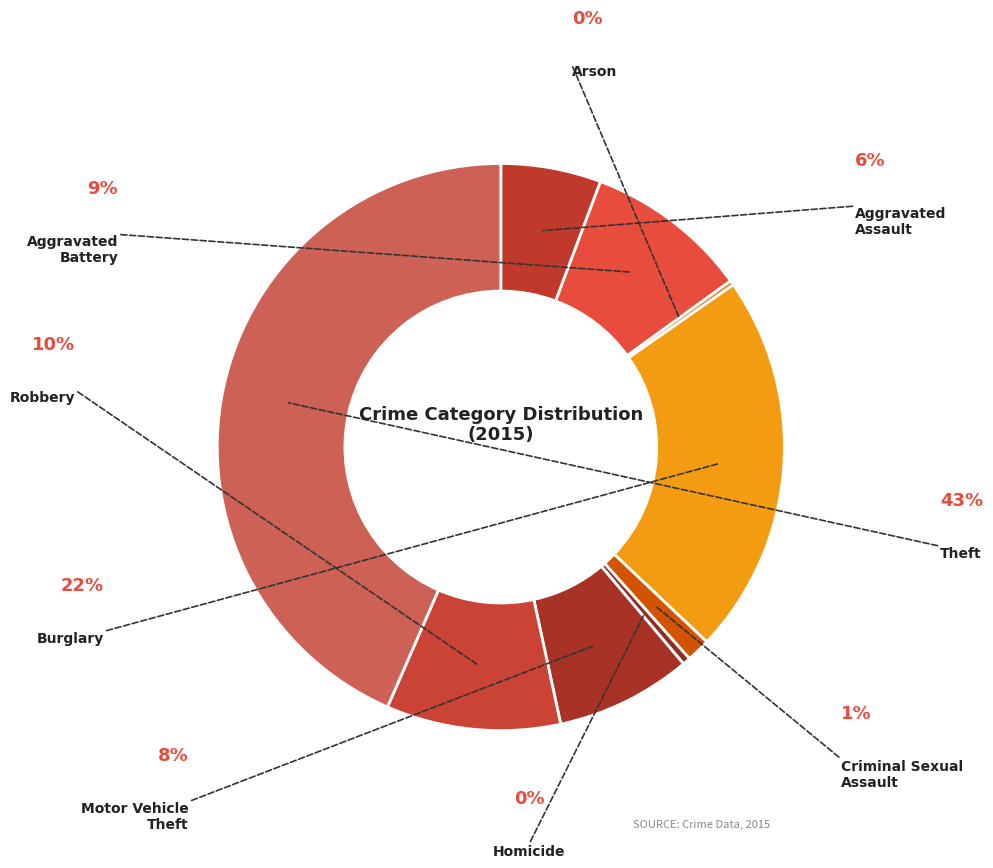

What is the smallest slice in the pie chart?

Arson